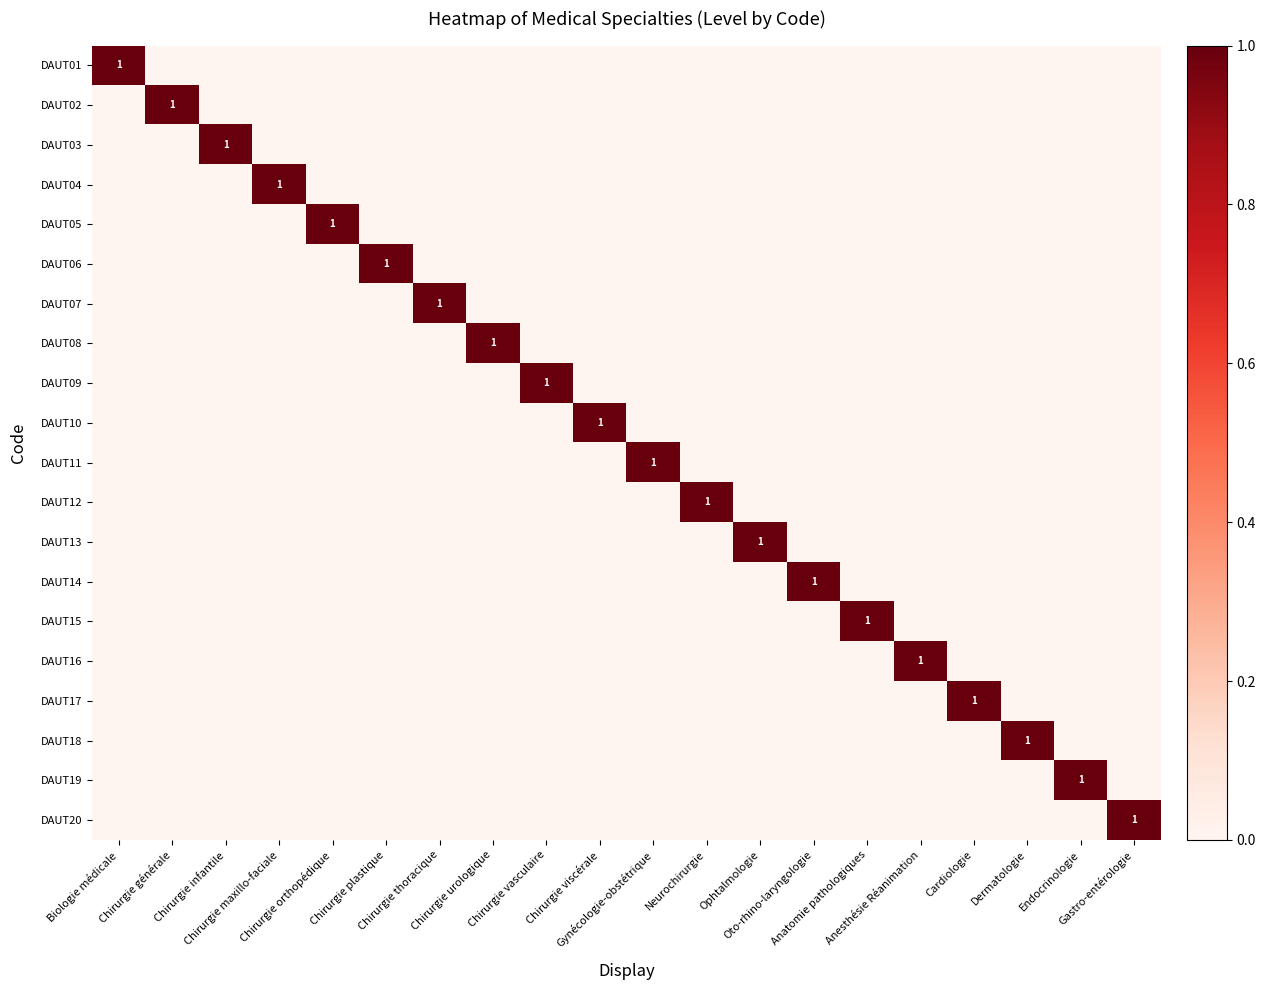

Which series has the largest range (max minus min)?

DAUT01